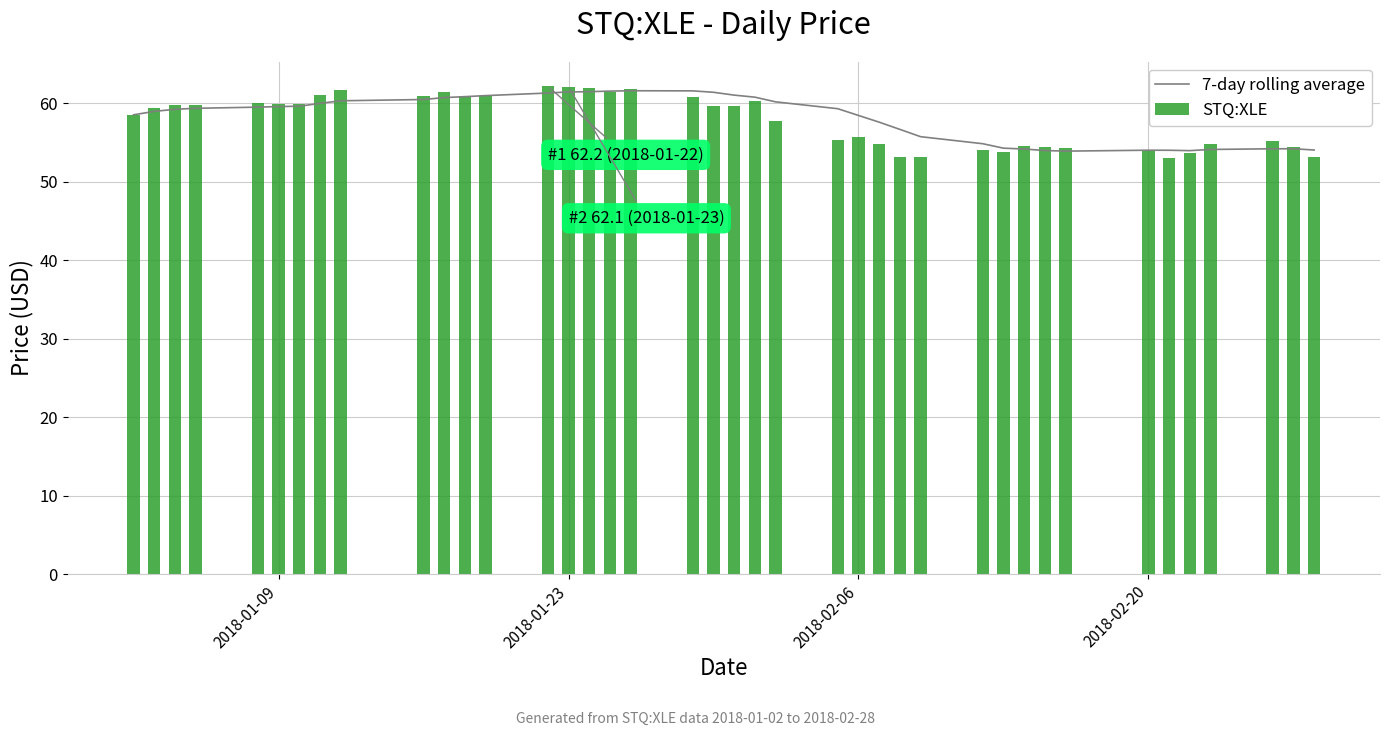

What is the highest value of the 7-day rolling average series?

61.6